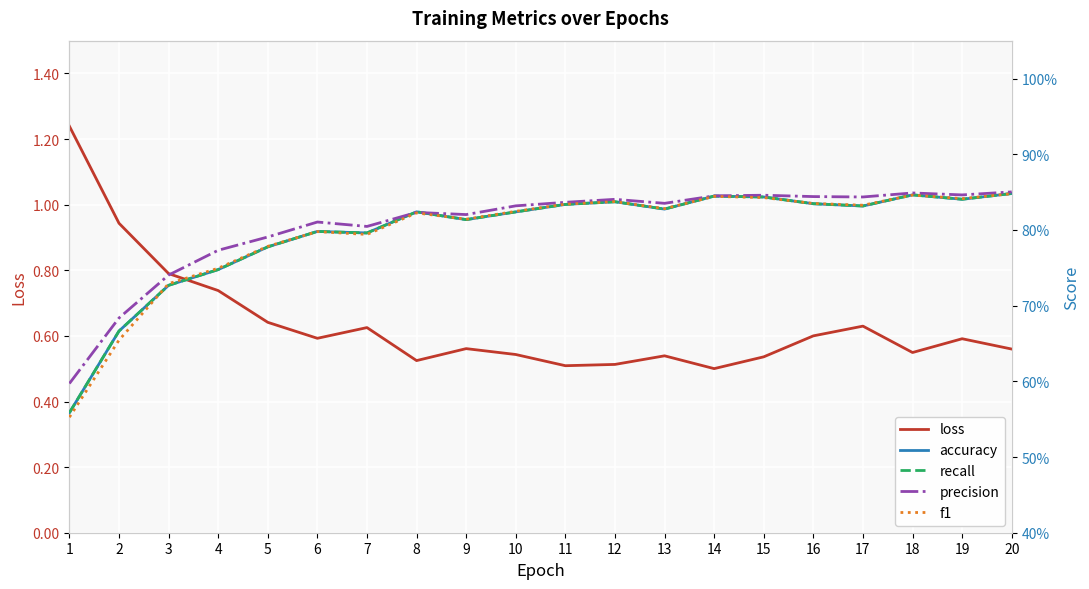

Where do accuracy and precision first cross each other?

7 and 8